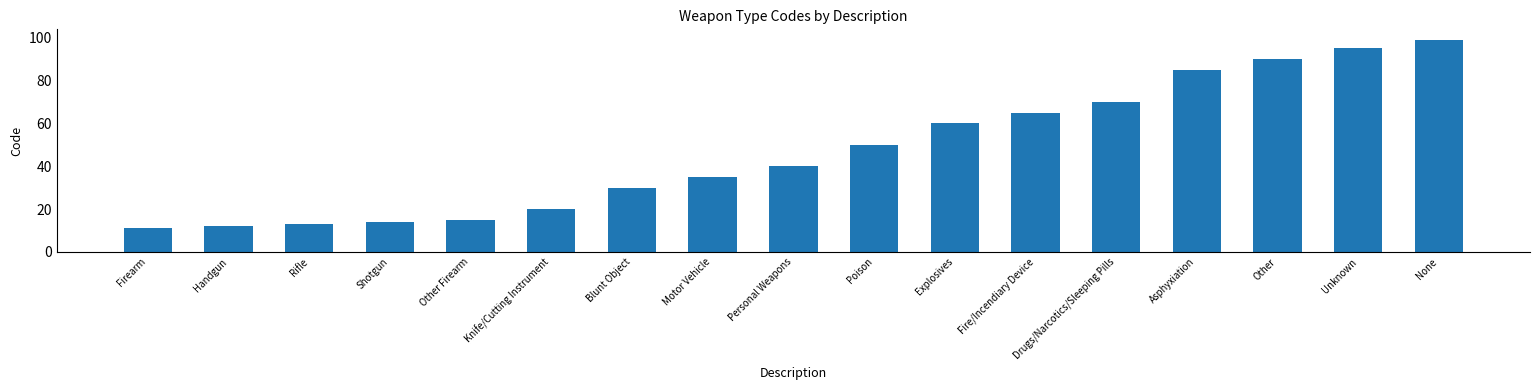

Read the value at None.

99